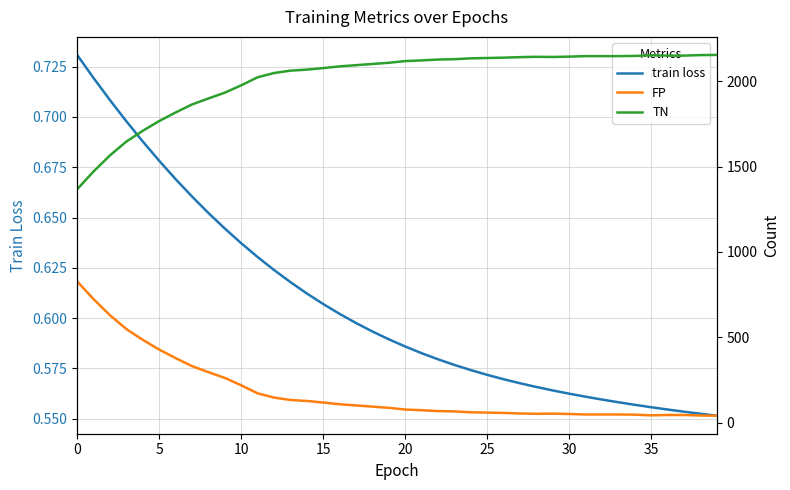

The train loss series shows 0.3 at 28. True or false?

False